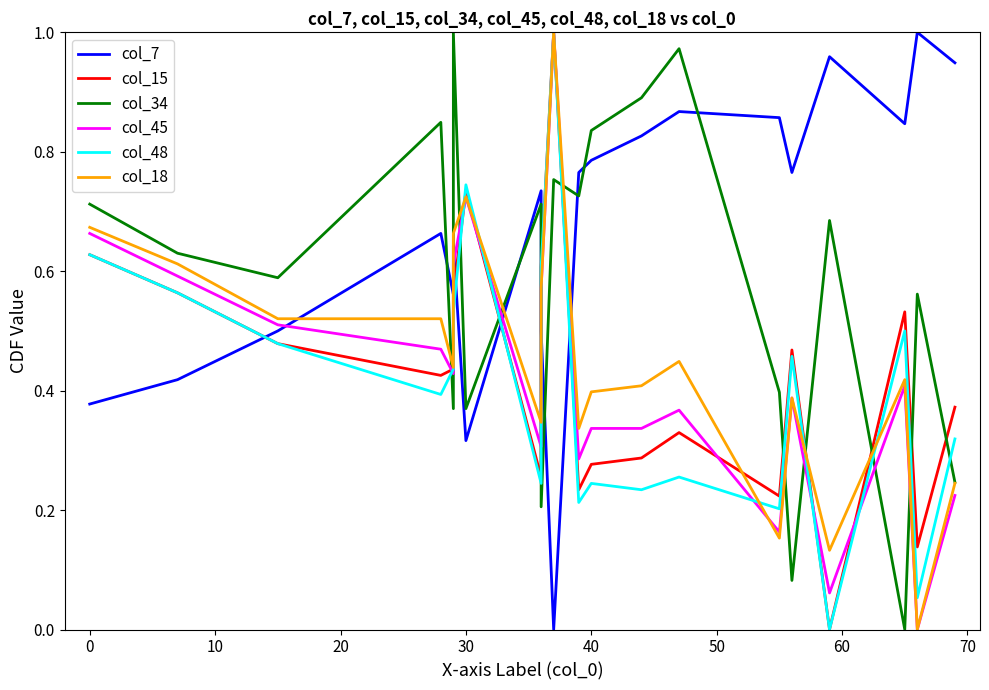

Between 80 and 11, which series saw the biggest shift?

col_7